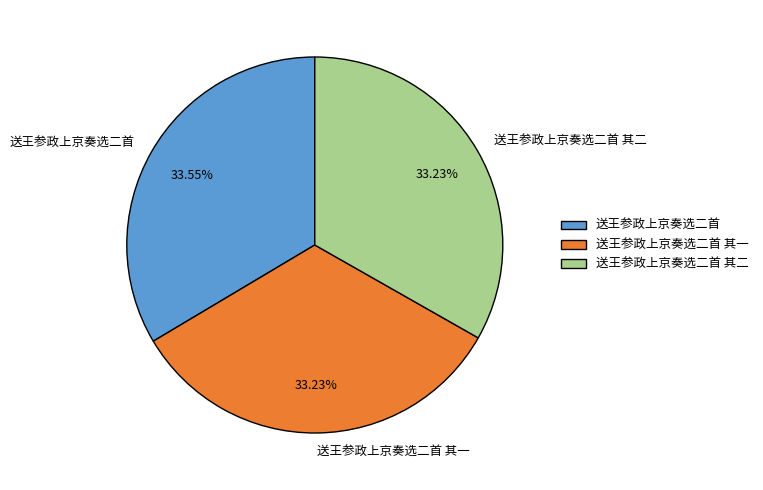

To the nearest percent, what percentage of the pie is 送王参政上京奏选二首?

34%